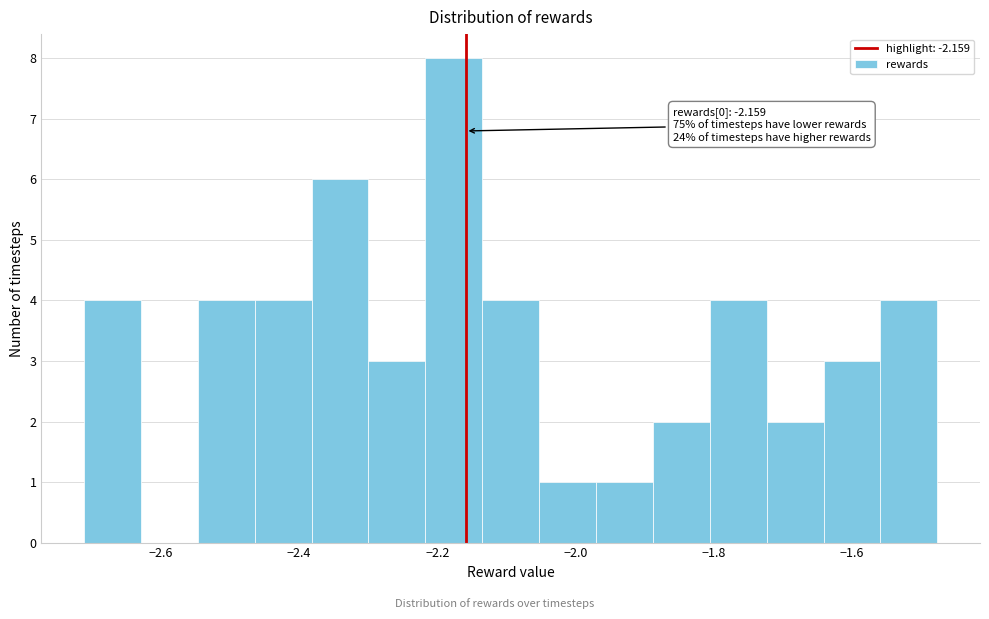

Which range on the x-axis has the tallest bar?

-2.22 to -2.14